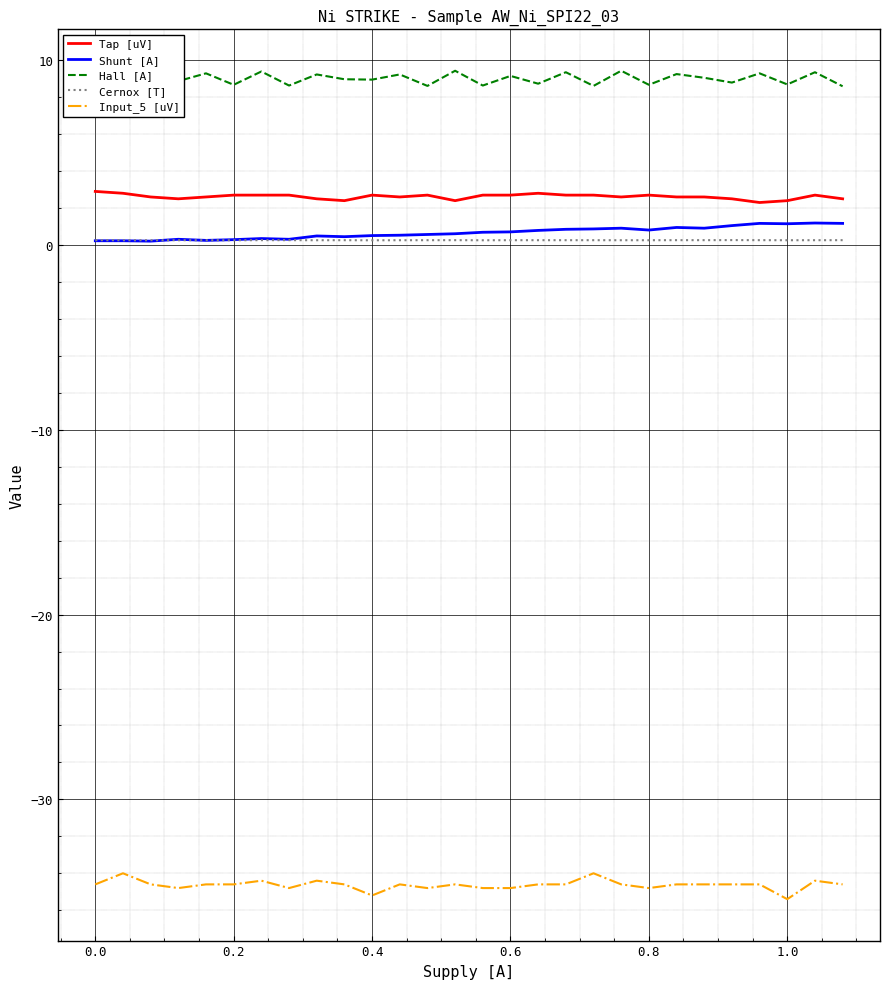

What is the greatest value displayed?

9.4